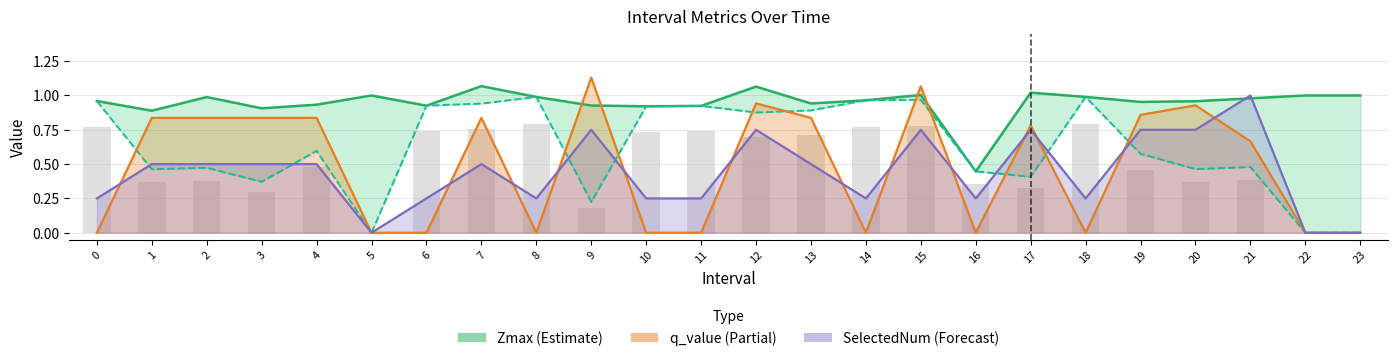

Reading left to right, what are all the values shown in this chart?

Zmax: 1.0	0.9	1.0	0.9	0.9	1.0	0.9	1.1	1.0	0.9	0.9	0.9	1.1	0.9	1.0	1.0	0.4	1.0	1.0	1.0	1.0	1.0	1.0	1.0
Zmin: 1.0	0.5	0.5	0.4	0.6	0.0	0.9	0.9	1.0	0.2	0.9	0.9	0.9	0.9	1.0	1.0	0.4	0.4	1.0	0.6	0.5	0.5	0.0	0.0
q_value: 0.0	0.8	0.8	0.8	0.8	0.0	0.0	0.8	0.0	1.1	0.0	0.0	0.9	0.8	0.0	1.1	0.0	0.8	0.0	0.9	0.9	0.7	0.0	0.0
SelectedNum (scaled): 0.2	0.5	0.5	0.5	0.5	0.0	0.2	0.5	0.2	0.8	0.2	0.2	0.8	0.5	0.2	0.8	0.2	0.8	0.2	0.8	0.8	1.0	0.0	0.0
Zmin Bars: 0.8	0.4	0.4	0.3	0.5	0.0	0.7	0.8	0.8	0.2	0.7	0.7	0.7	0.7	0.8	0.8	0.4	0.3	0.8	0.5	0.4	0.4	0.0	0.0